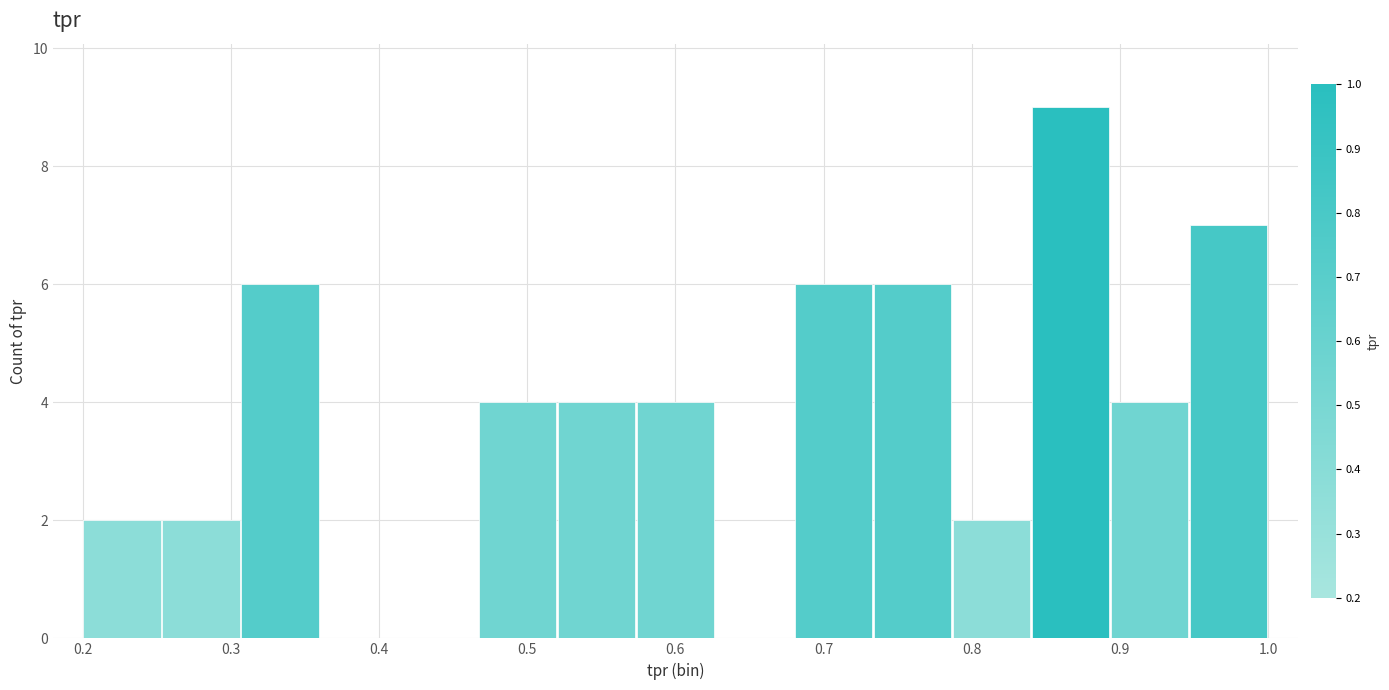

Reading left to right, list every bar in this chart as the range it spans on the x-axis followed by its height. Neither the bar edges nor the heights are printed on the chart, so give them approximately, as read against the axes.

0.20 to 0.25: 2
0.25 to 0.31: 2
0.31 to 0.36: 6
0.36 to 0.41: 0
0.41 to 0.47: 0
0.47 to 0.52: 4
0.52 to 0.57: 4
0.57 to 0.63: 4
0.63 to 0.68: 0
0.68 to 0.73: 6
0.73 to 0.79: 6
0.79 to 0.84: 2
0.84 to 0.89: 9
0.89 to 0.95: 4
0.95 to 1.00: 7